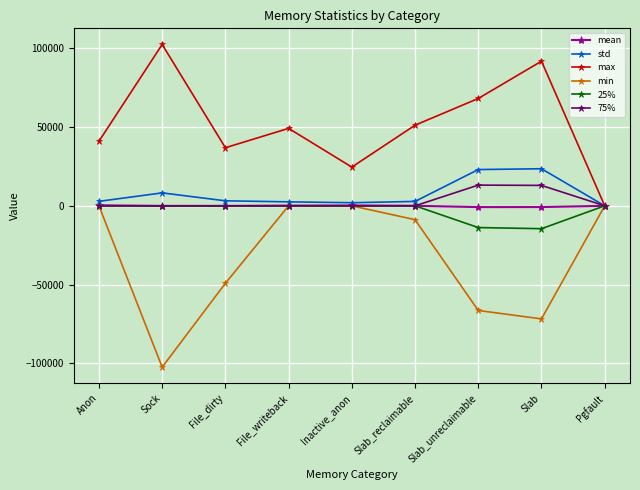

Which category has the highest value in the max series?

Sock